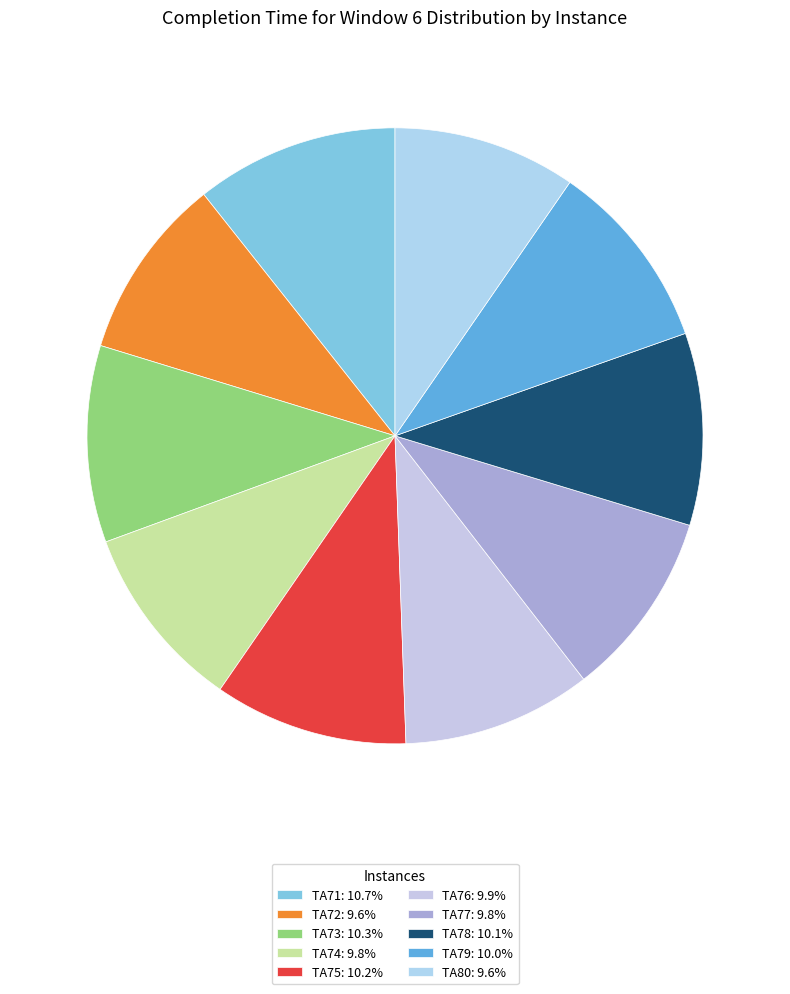

True or false: TA71 accounts for 1% of the total.

False